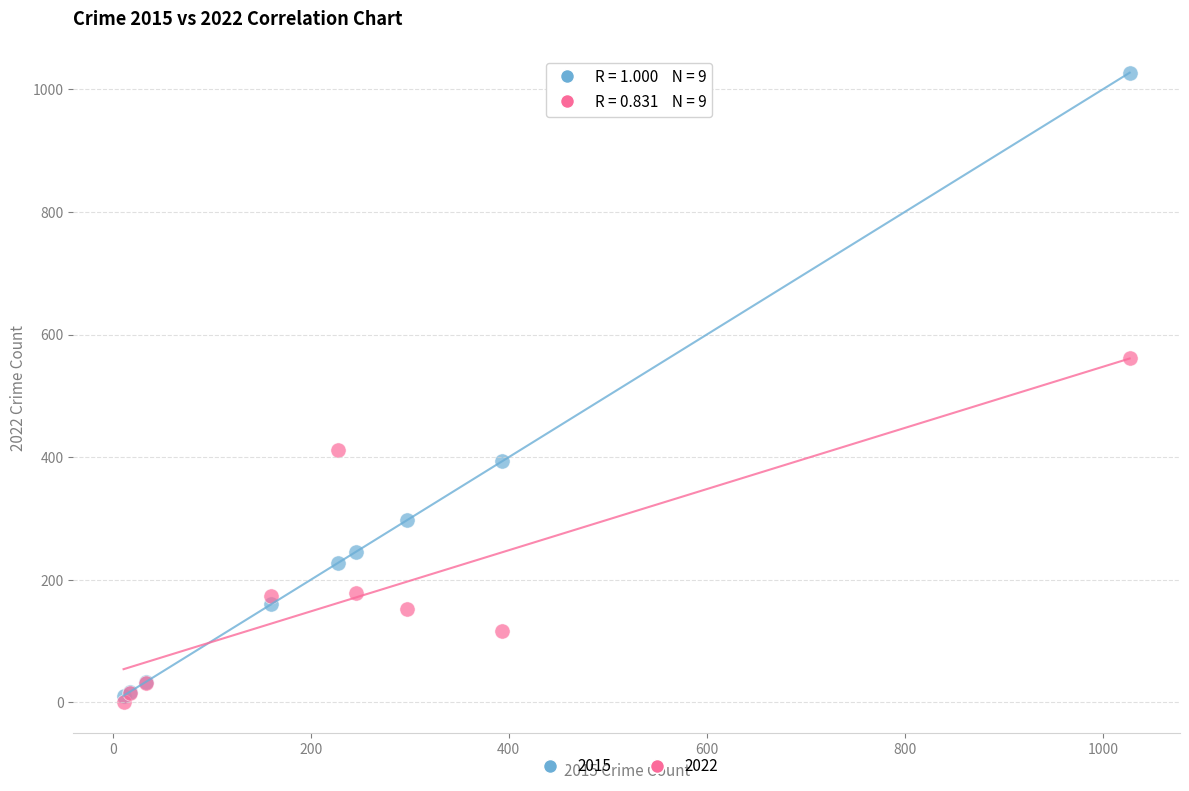

Which series reaches the minimum Y coordinate?

2022